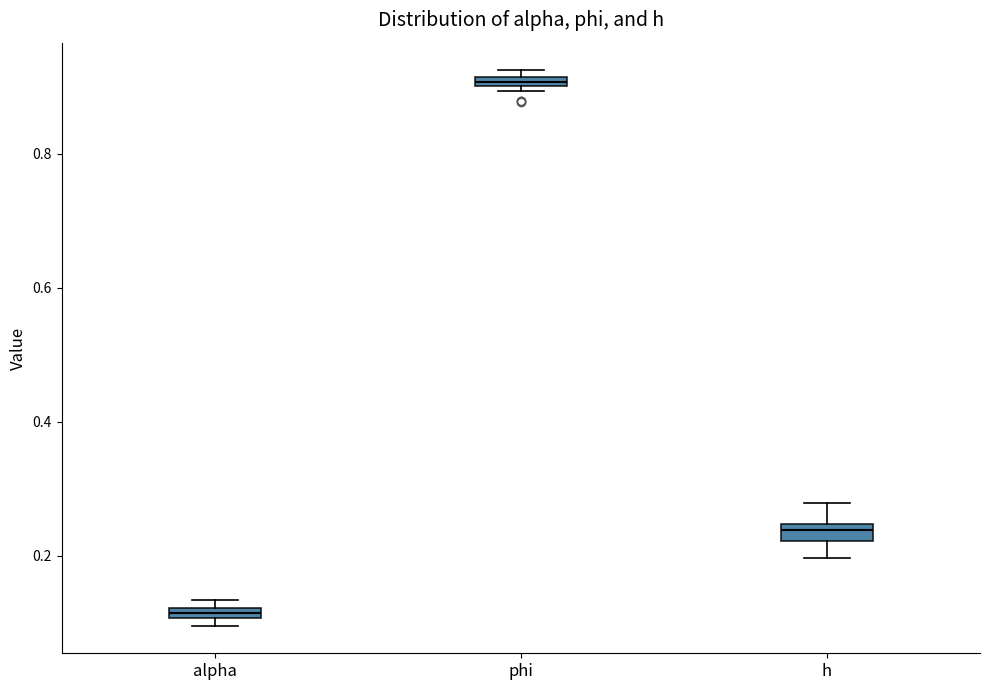

Which box has the highest median line?

phi